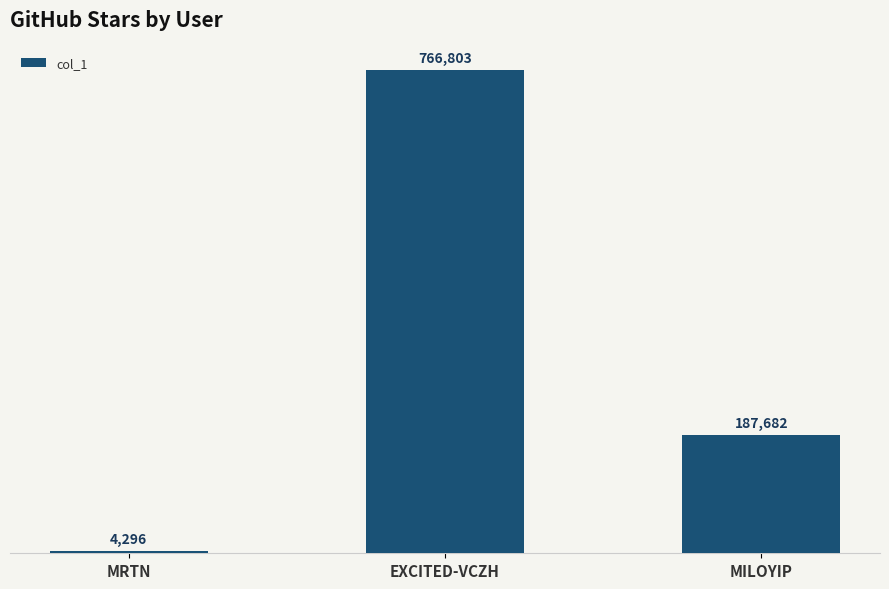

Is it true that the value at MRTN is 4296?

True